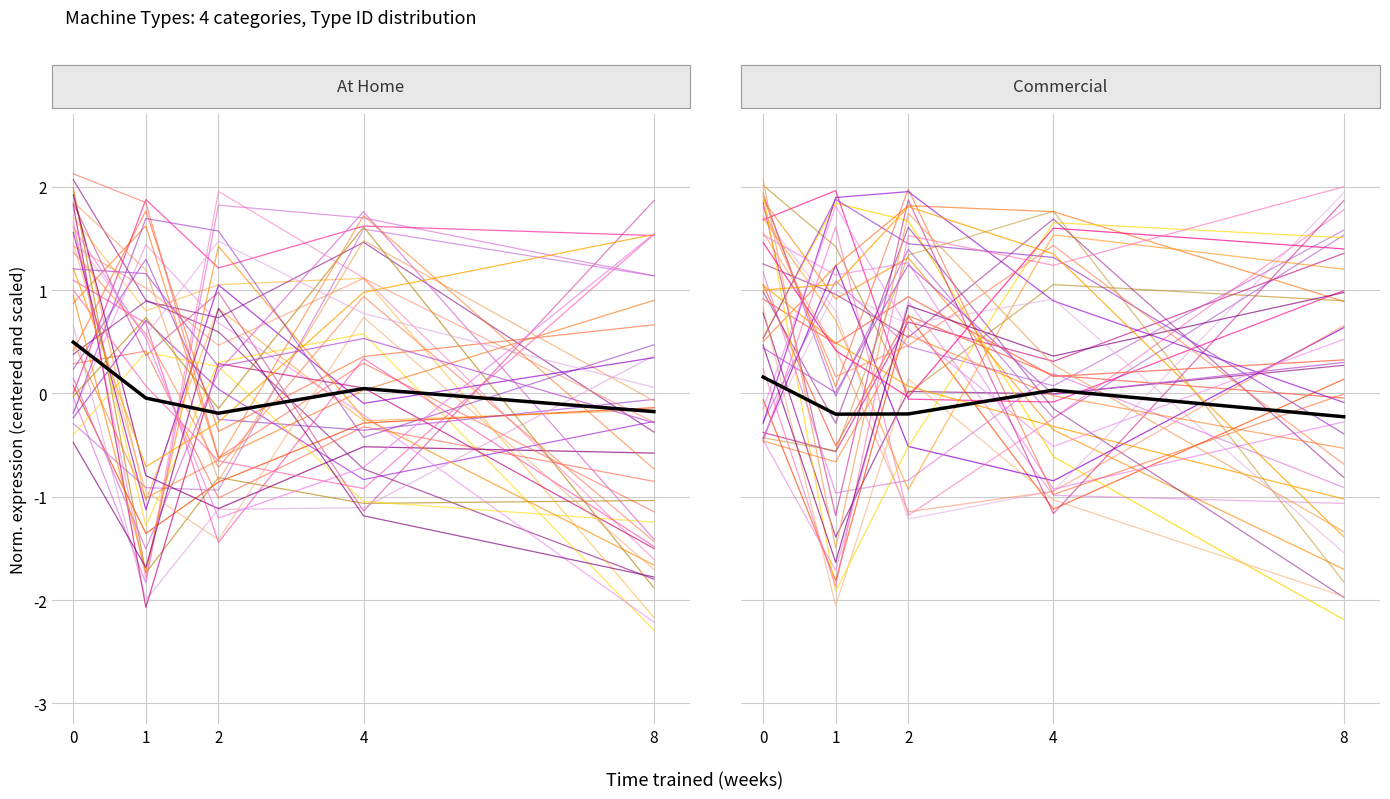

Which label corresponds to the smallest value in the chart?

8